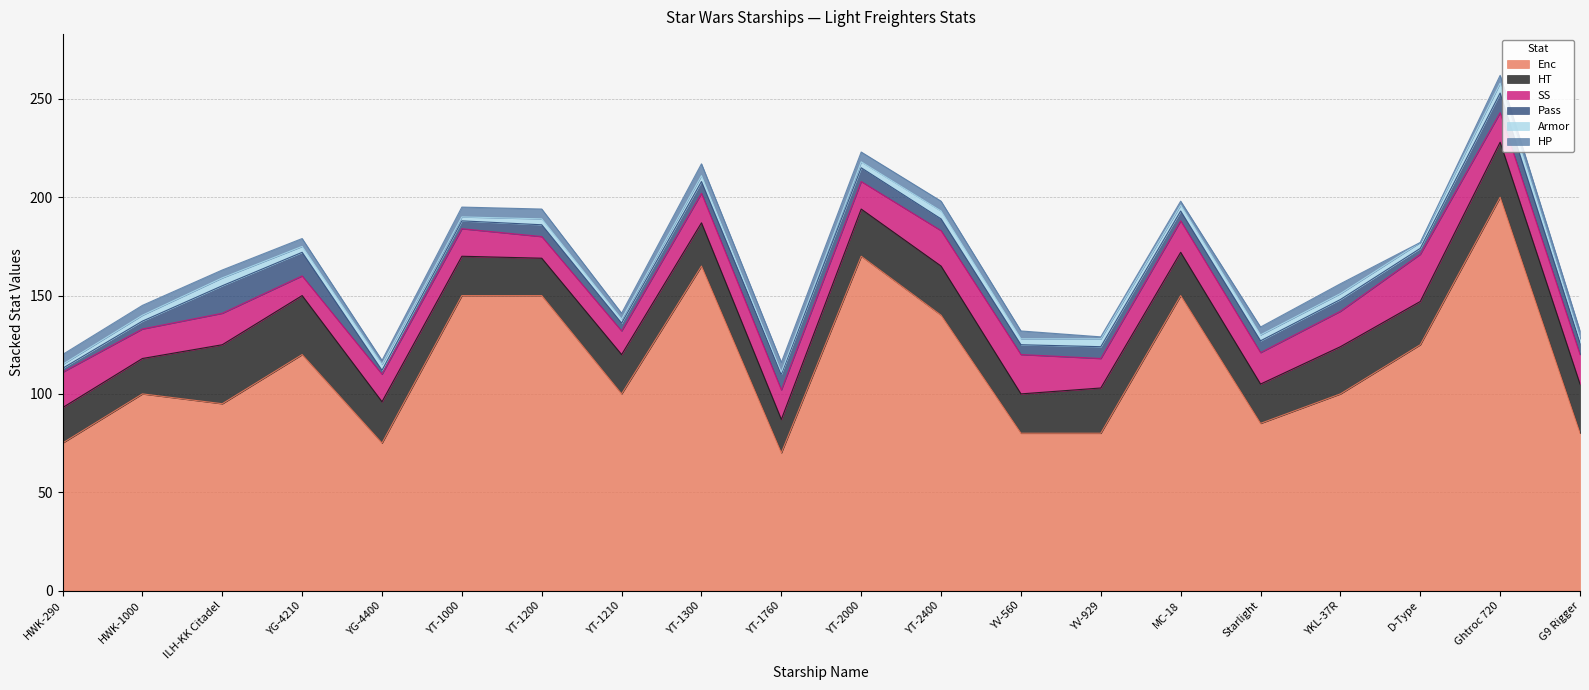

What are all the series names shown in the legend?

Enc, HT, SS, Pass, Armor, HP